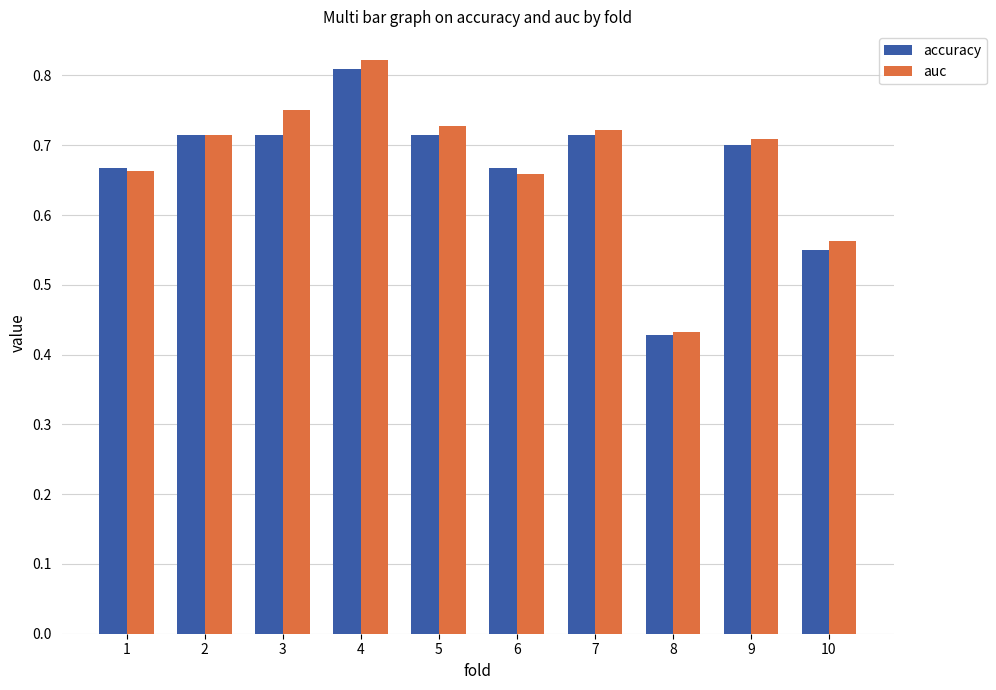

What is the difference between the auc values at 8 and 3?

0.3